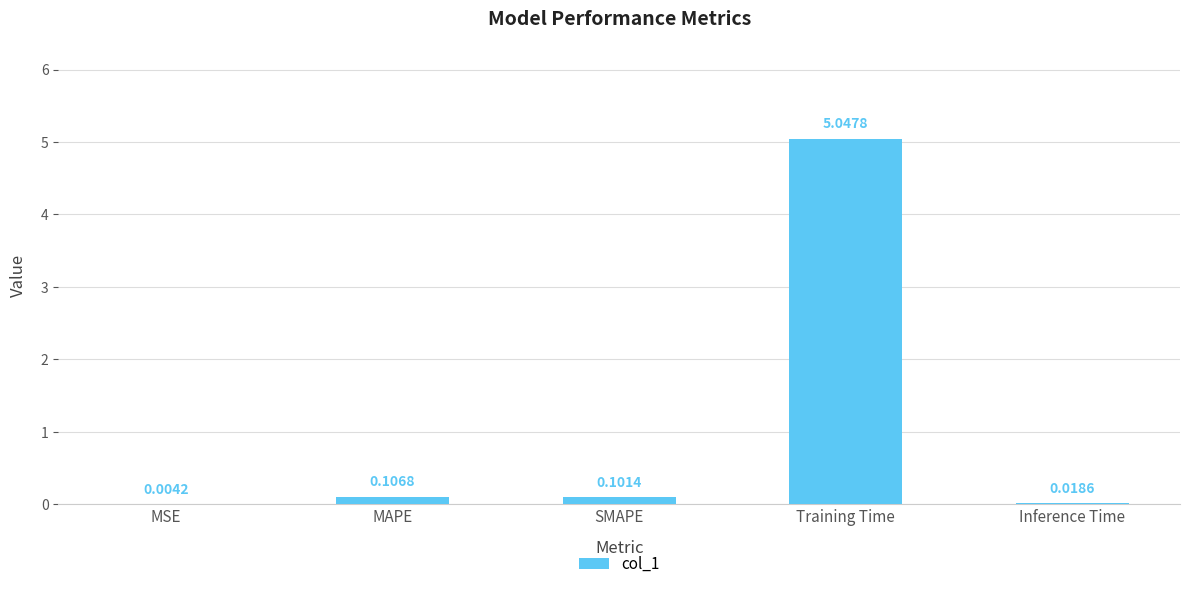

What is the sum of the values at Training Time and SMAPE?

5.1